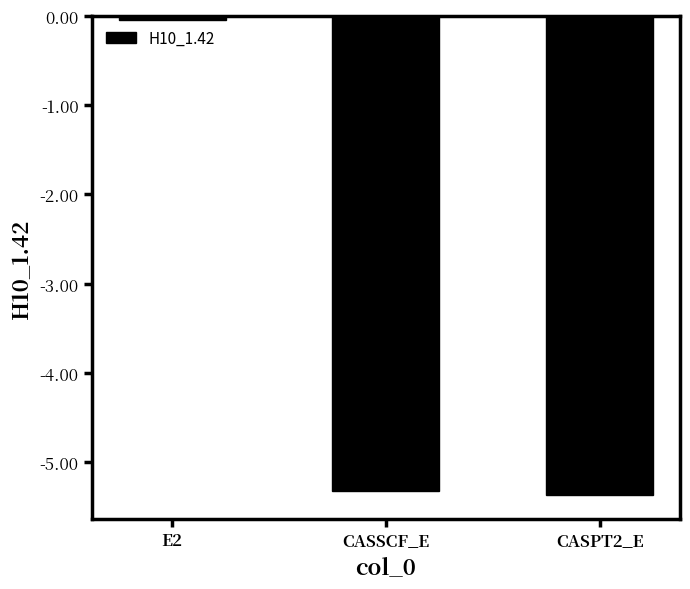

Reading left to right, list all the values displayed in this chart.

-0.1	-5.3	-5.4